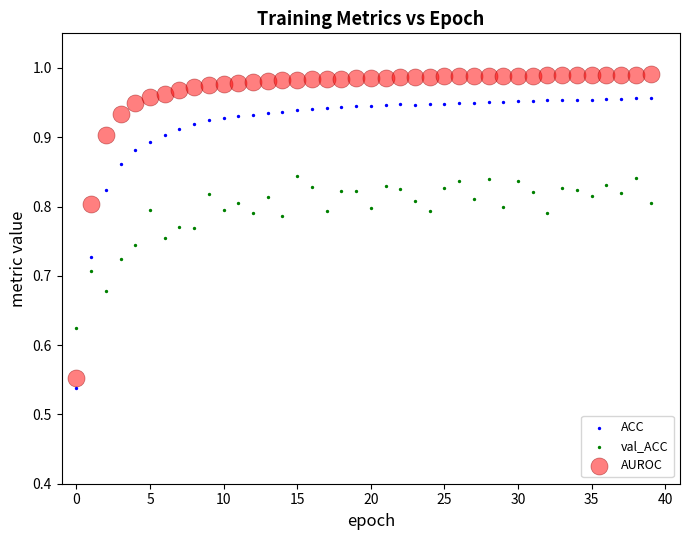

Which series contains the highest Y value?

AUROC